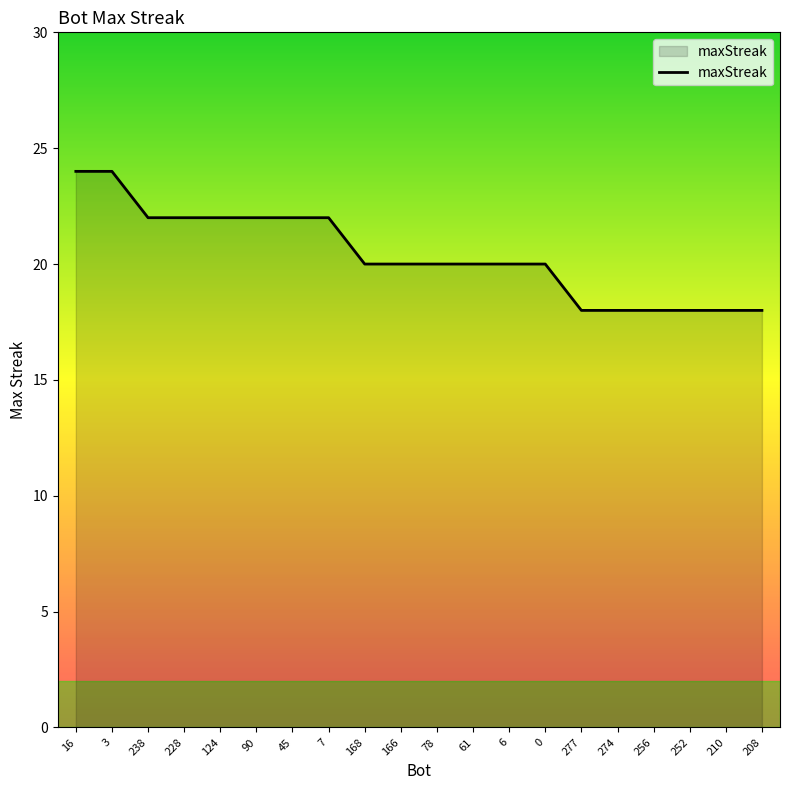

What position from the left is 45?

7